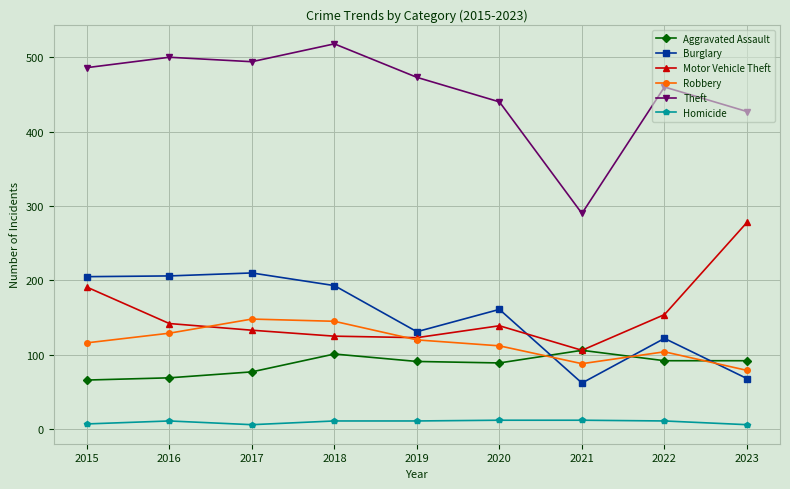

Is the value of Motor Vehicle Theft at 2020 greater than the value of Aggravated Assault at 2019?

Yes